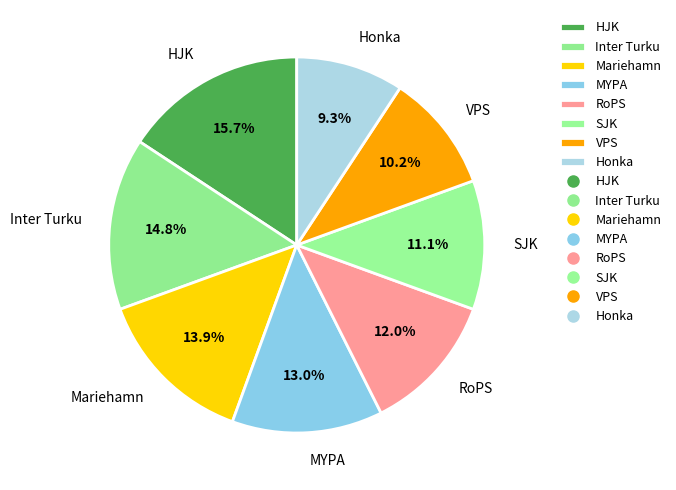

Is there any slice that represents more than half of the pie?

No